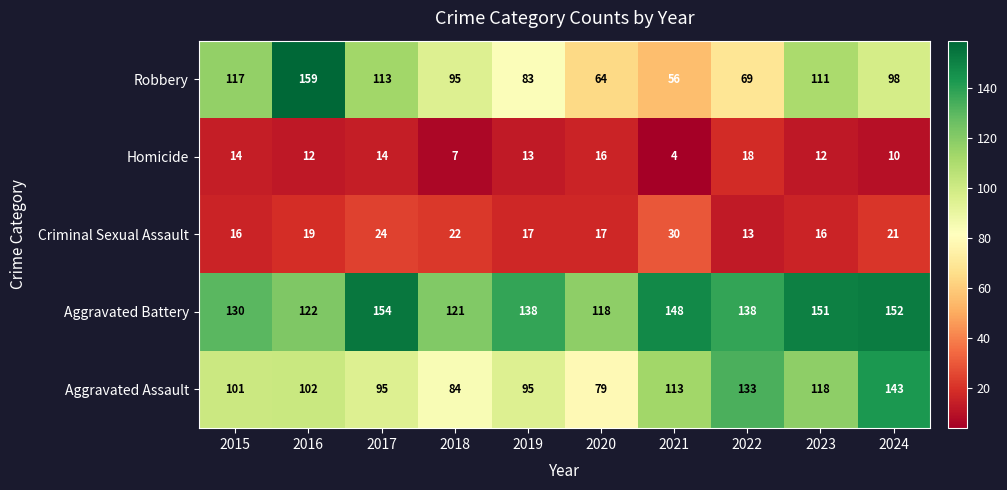

Count the number of categories in the chart.

10